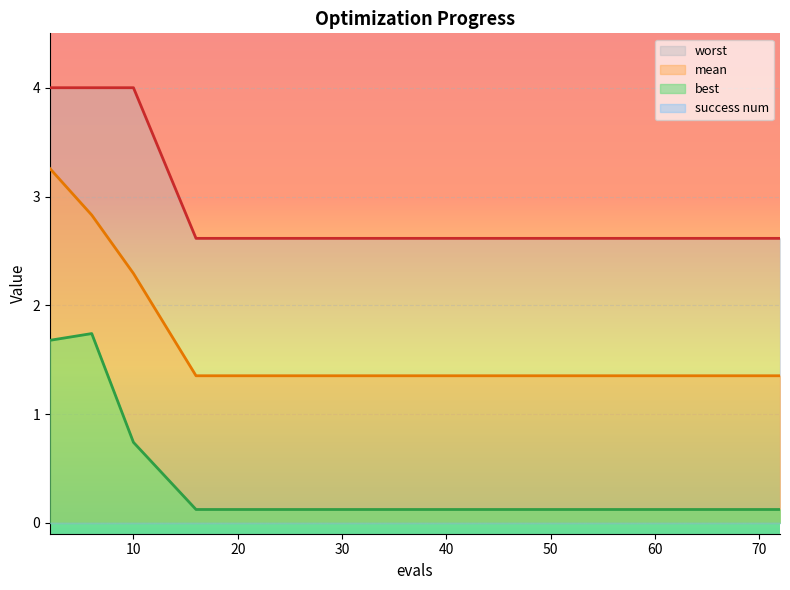

True or false: best and mean intersect in this chart.

False